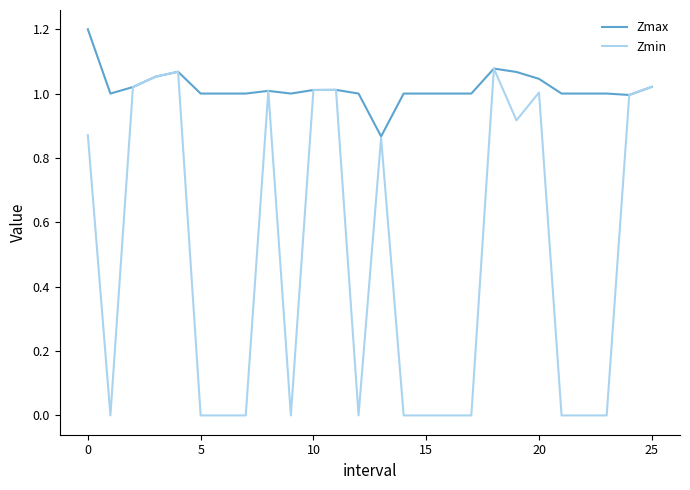

What is the greatest value displayed?

1.2